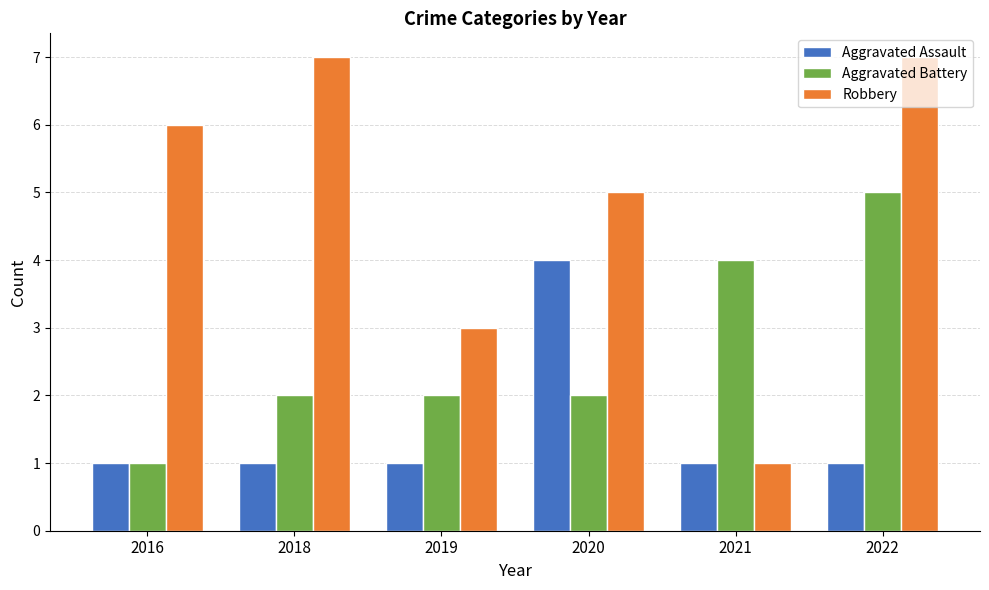

Rank the series at 2022 from highest to lowest value.

Robbery, Aggravated Battery, Aggravated Assault